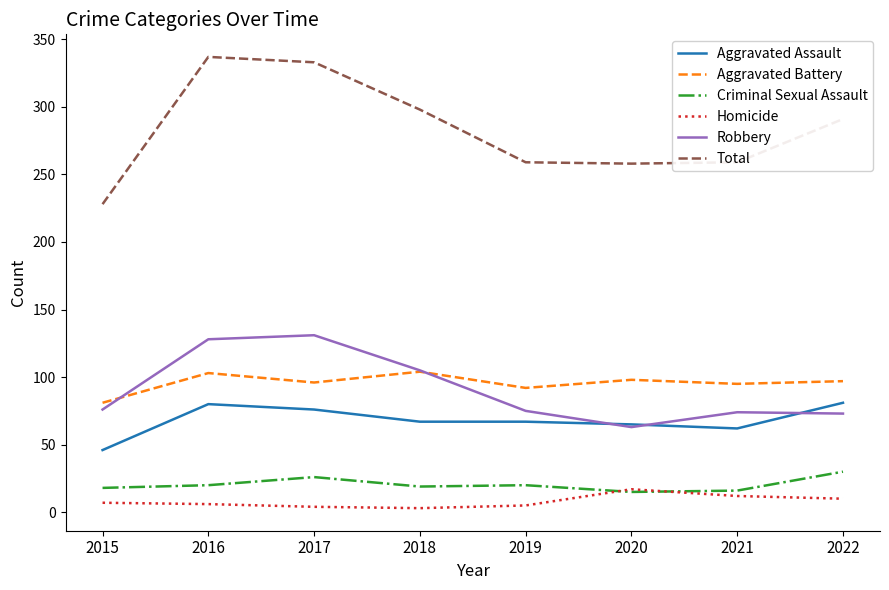

Rank the series at 2019 from highest to lowest value.

Total, Aggravated Battery, Robbery, Aggravated Assault, Criminal Sexual Assault, Homicide